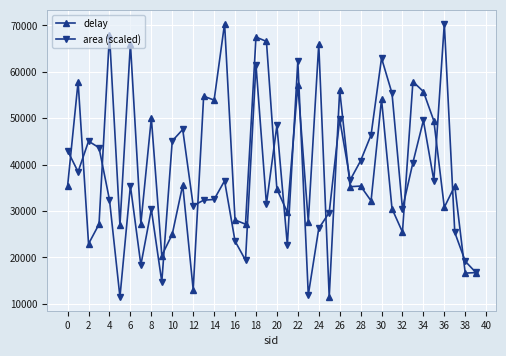

Which series has the largest total across all categories?

delay